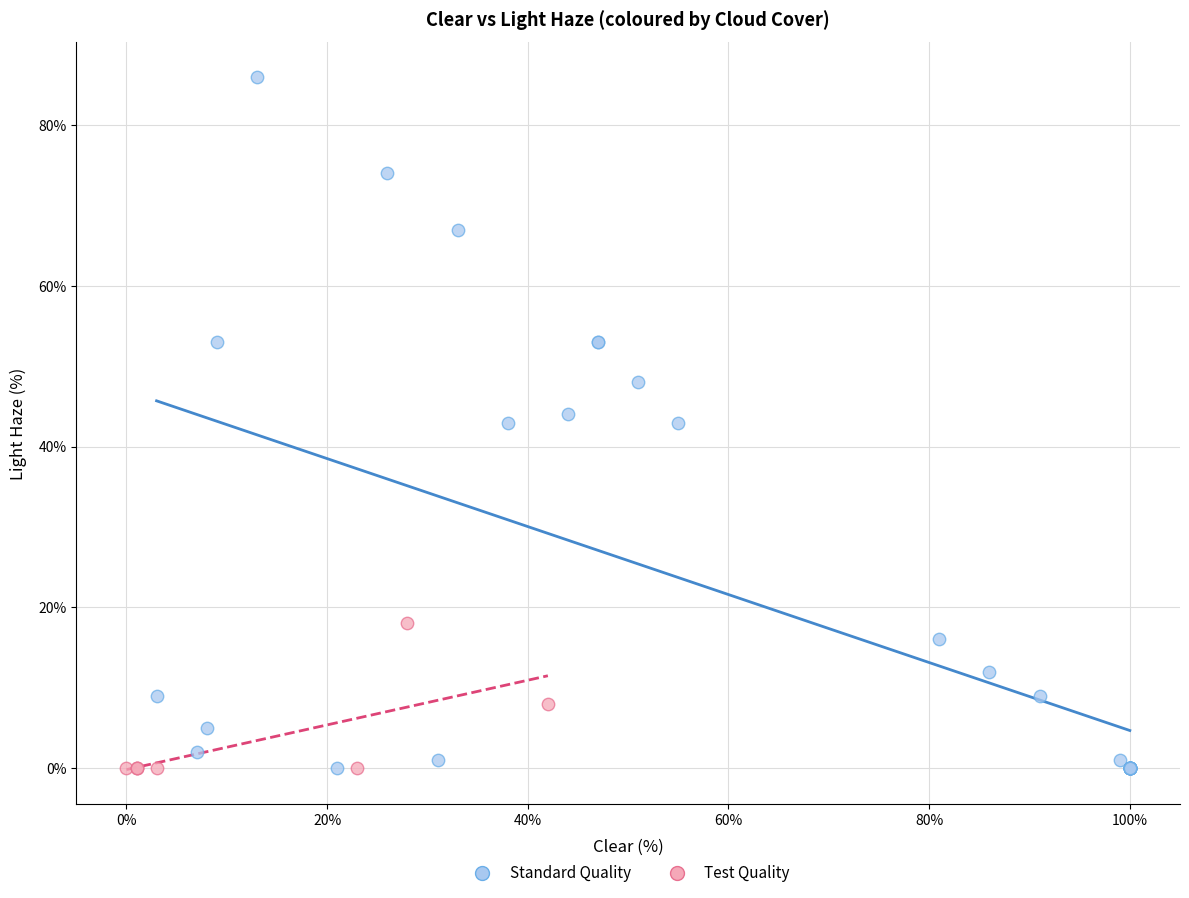

Which series has the largest Y range (max minus min)?

Standard Quality